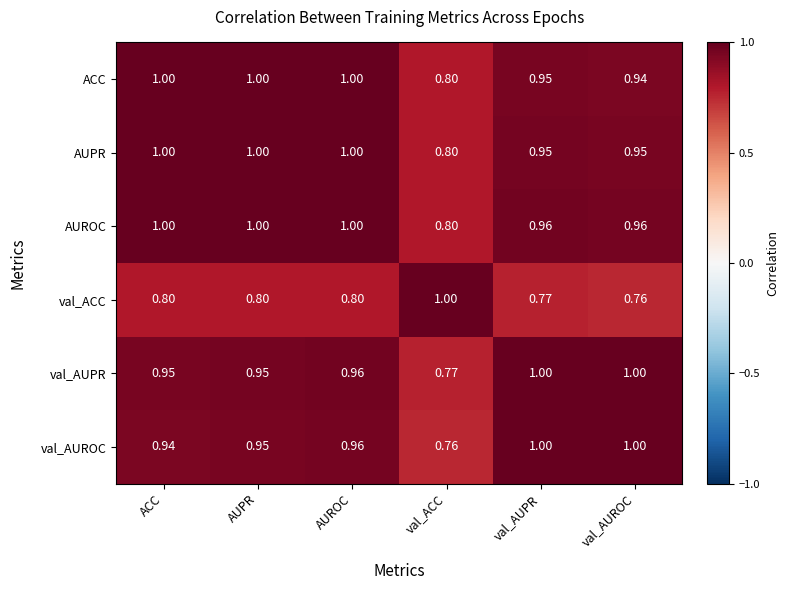

At which label does val_AUPR reach its minimum?

val_ACC